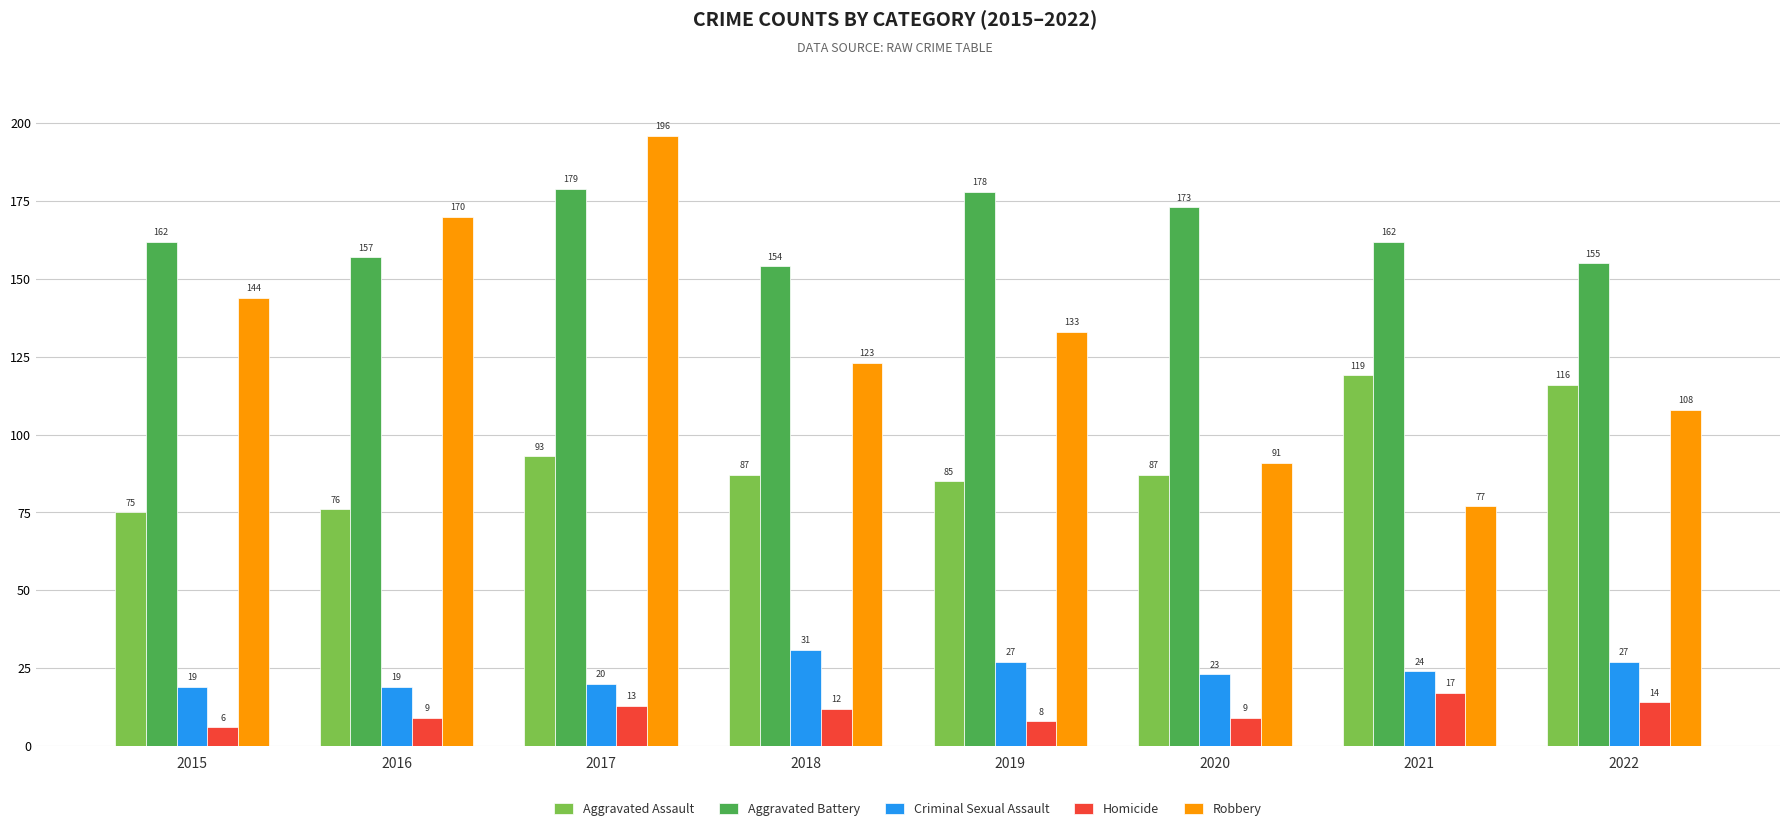

Rank the series at 2022 from lowest to highest value.

Homicide, Criminal Sexual Assault, Robbery, Aggravated Assault, Aggravated Battery